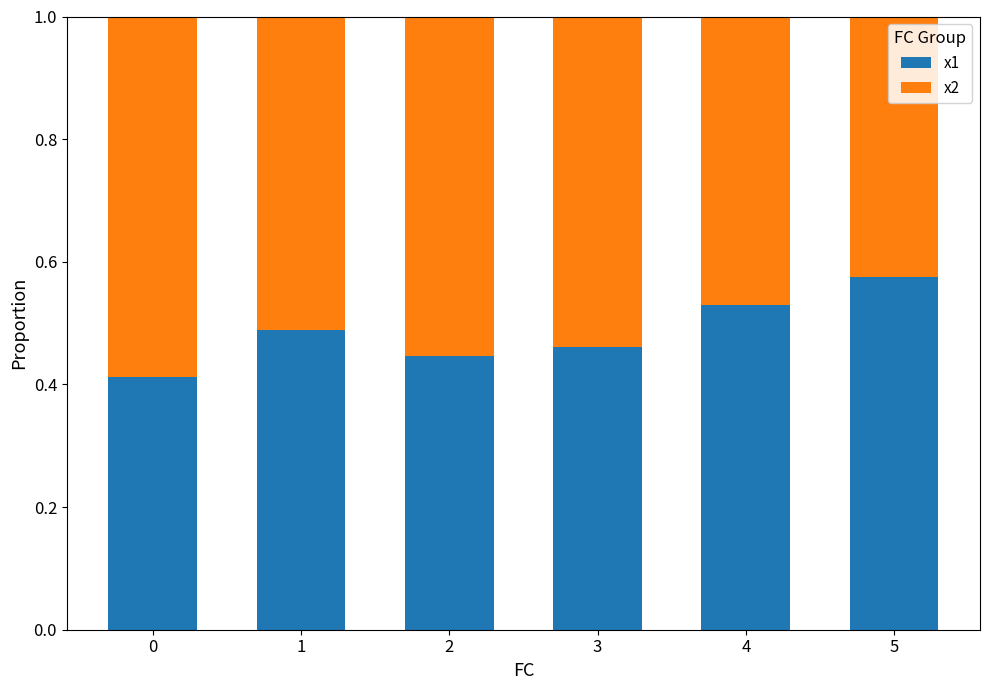

What is the sum of all x1 values?

2.9